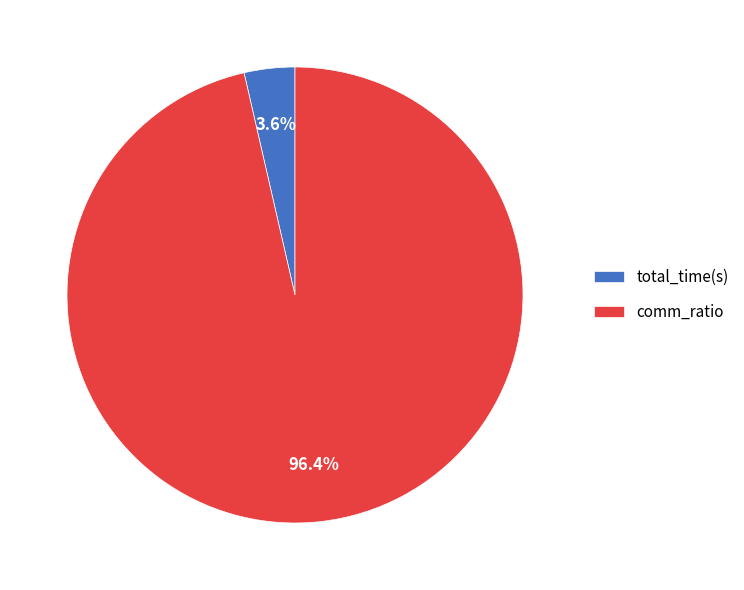

What is the smallest slice in the pie chart?

total_time(s)